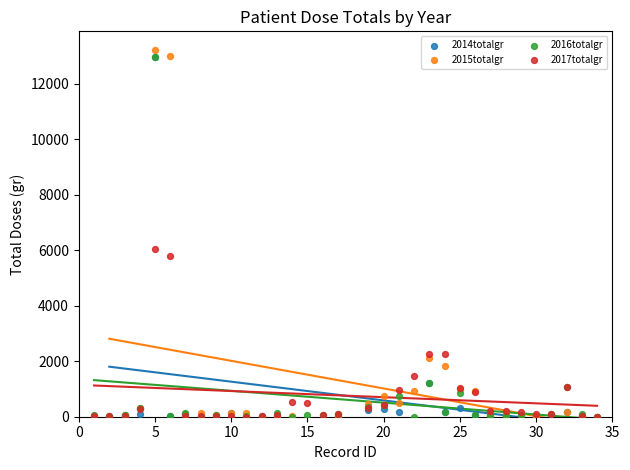

What are all the series names shown in the legend?

2014totalgr, 2015totalgr, 2016totalgr, 2017totalgr